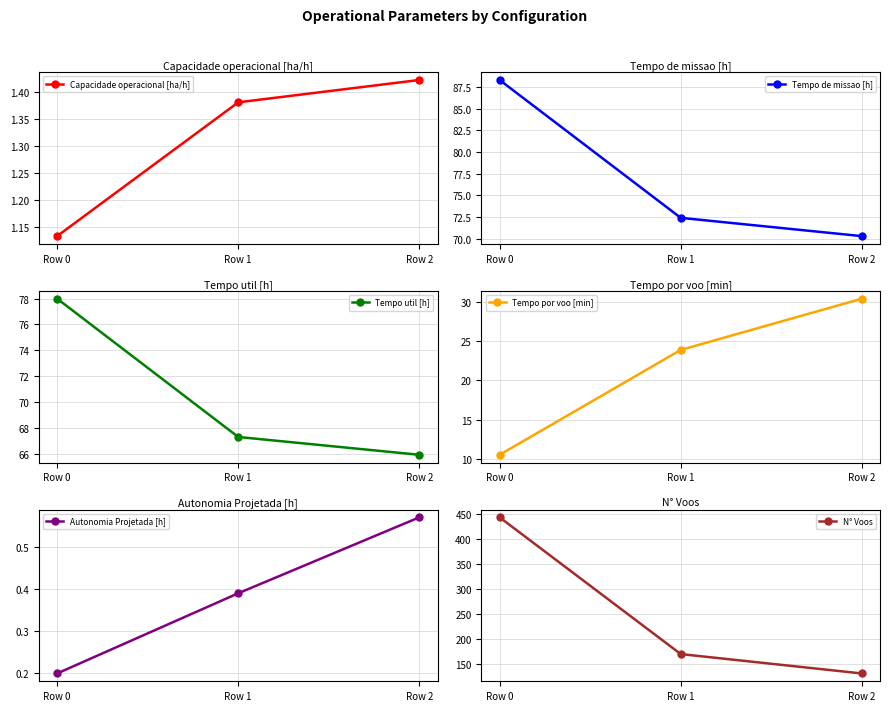

Reading left to right, what are all the values shown in this chart?

Capacidade operacional [ha/h]: Row 0=1.1	Row 1=1.4	Row 2=1.4
Tempo de missao [h]: Row 0=88.3	Row 1=72.4	Row 2=70.3
Tempo util [h]: Row 0=78.0	Row 1=67.3	Row 2=65.9
Tempo por voo [min]: Row 0=10.5	Row 1=23.9	Row 2=30.4
Autonomia Projetada [h]: Row 0=0.2	Row 1=0.4	Row 2=0.6
N° Voos: Row 0=444.0	Row 1=169.0	Row 2=130.0